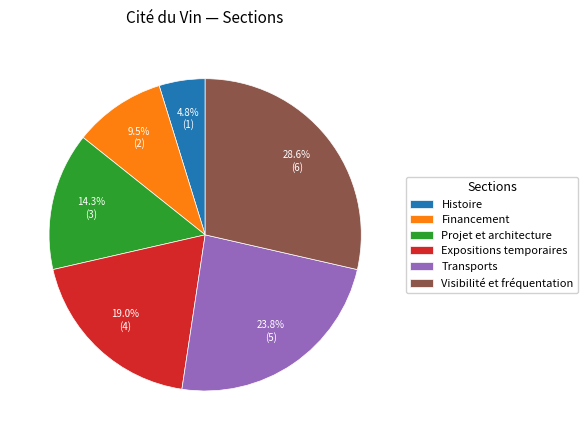

To the nearest percent, what is the combined percentage of Transports and Financement?

33%